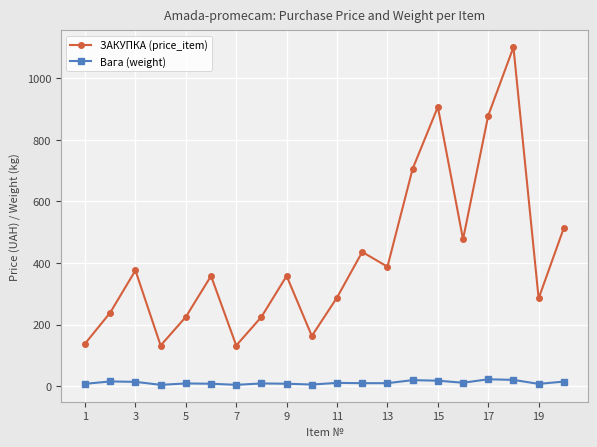

Which series has the largest total across all categories?

ЗАКУПКА (price_item)